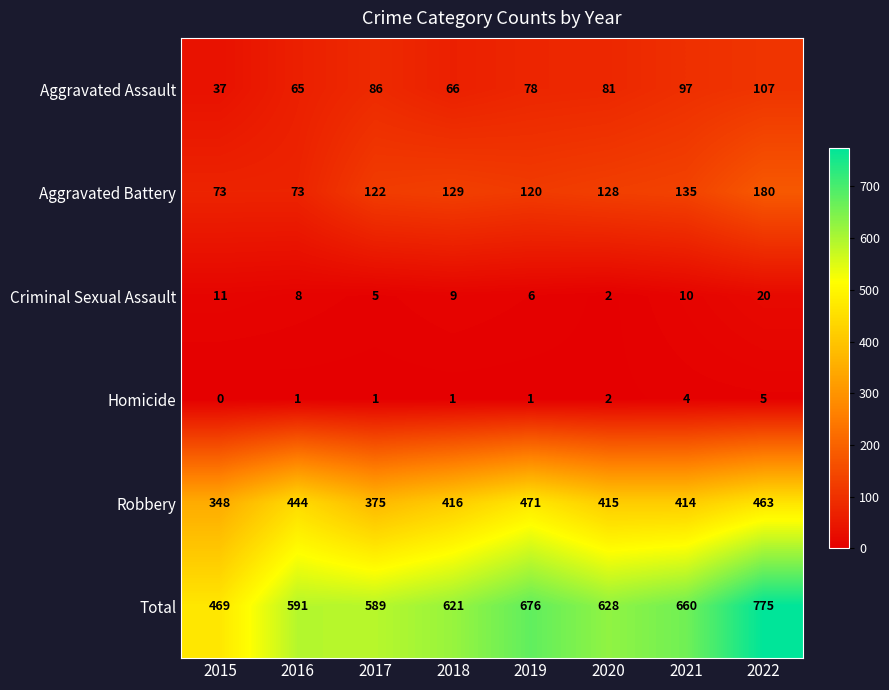

What is the sum of all Aggravated Assault values?

617